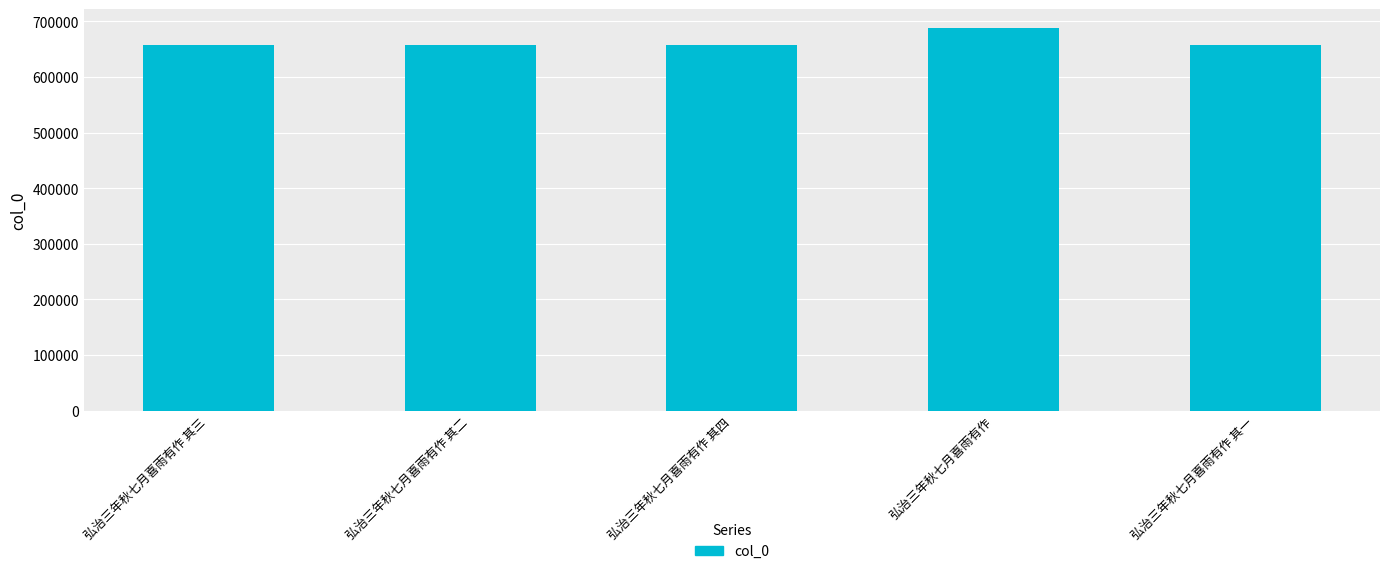

What is the approximate value at 弘治三年秋七月喜雨有作?

687851